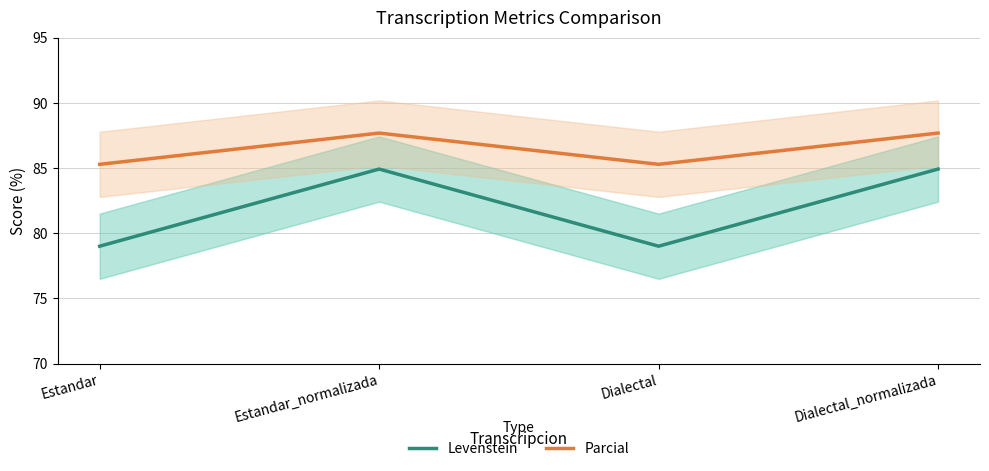

Rank the series by their maximum value, from highest to lowest.

Parcial, Levenstein